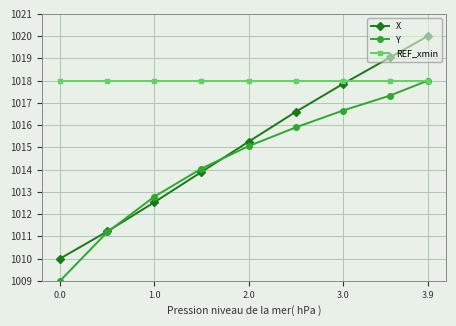

What is the value of the X point at the 3rd from the left?

1012.5